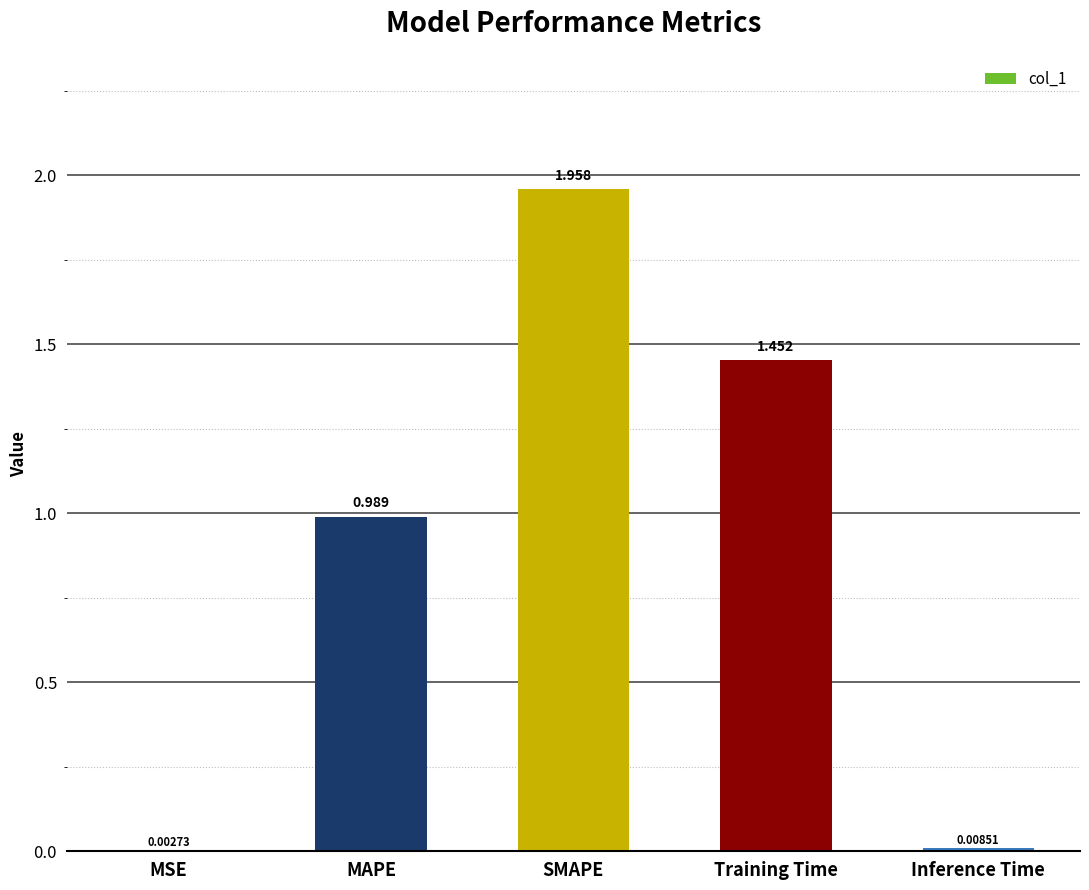

Where is the data nearest to the value 0?

MSE